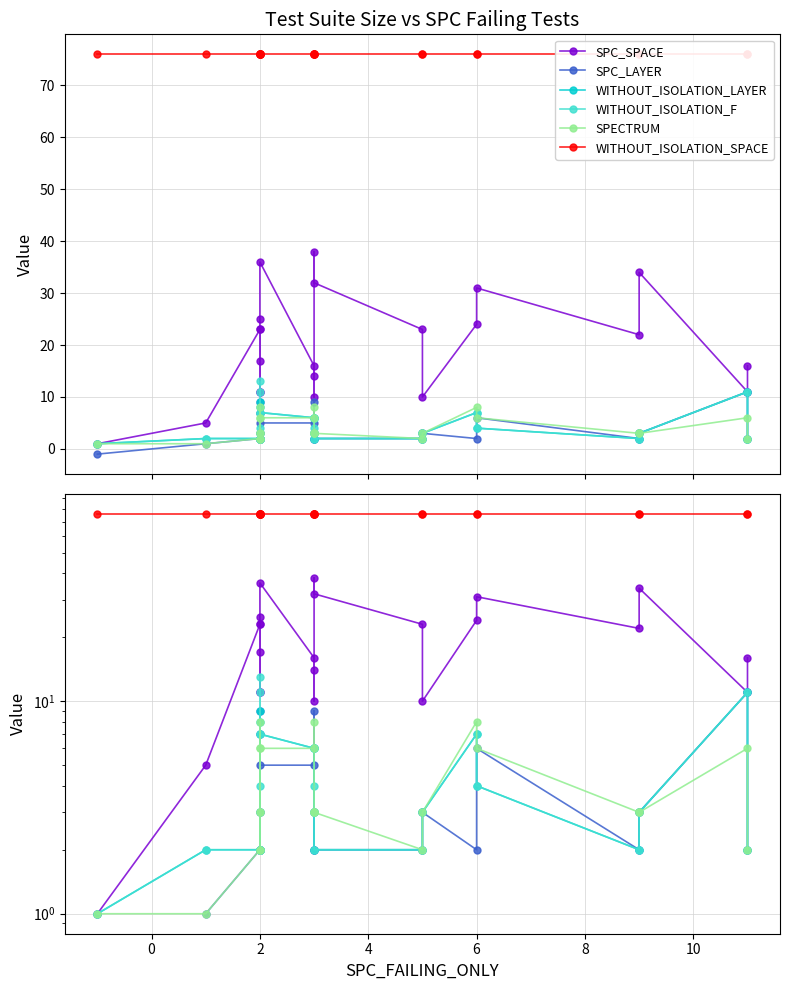

What is the label of the 11th point from the left?

10